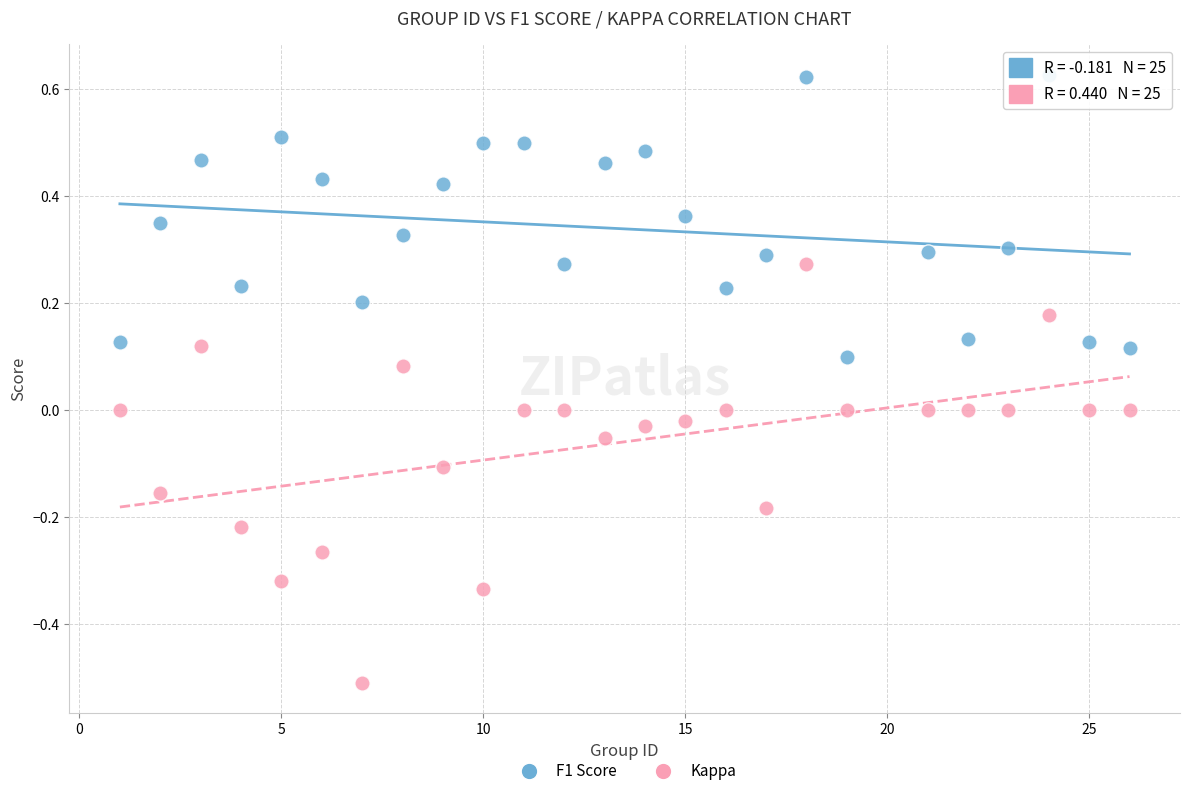

Which series contains the highest Y value?

F1 Score